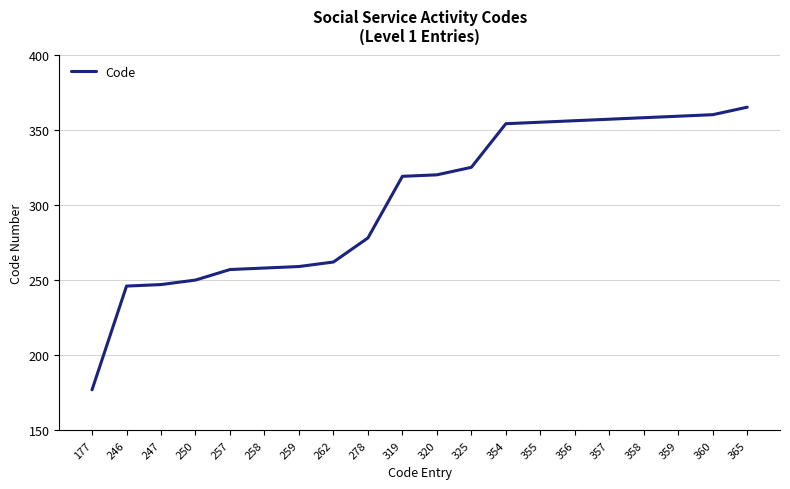

What is the difference between the maximum and minimum values?

188